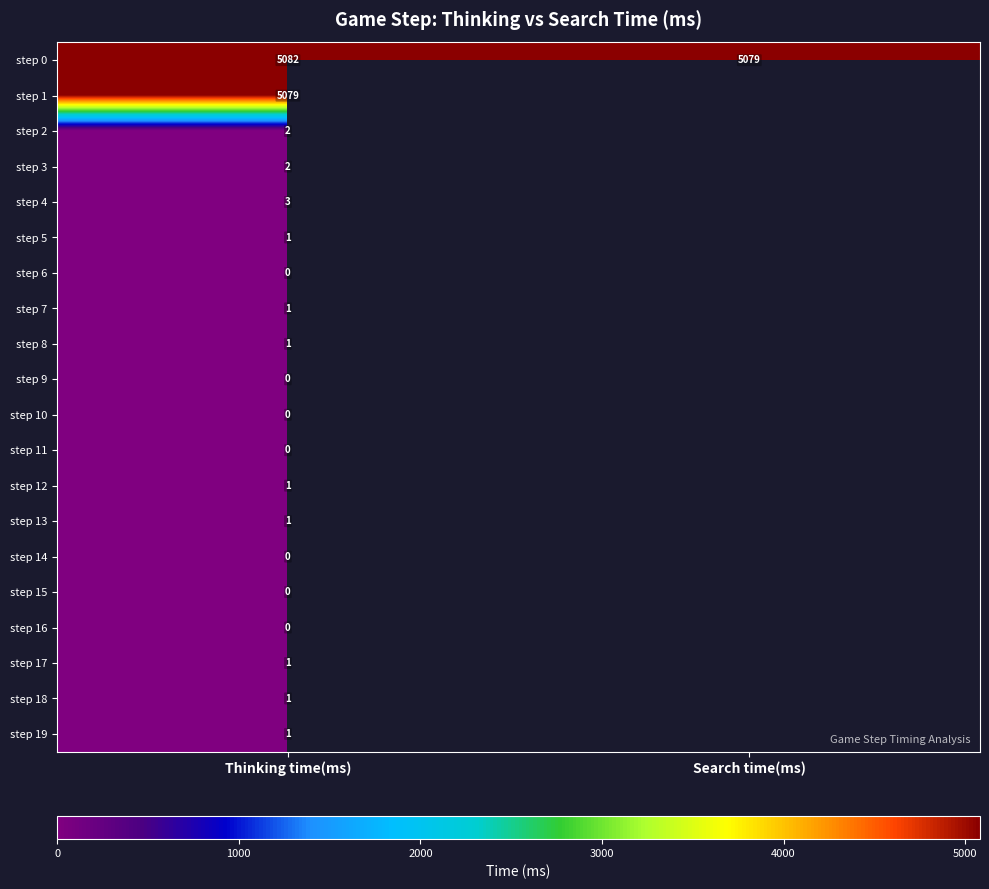

List the labels in order of step 0 value, largest first.

Thinking time(ms), Search time(ms)